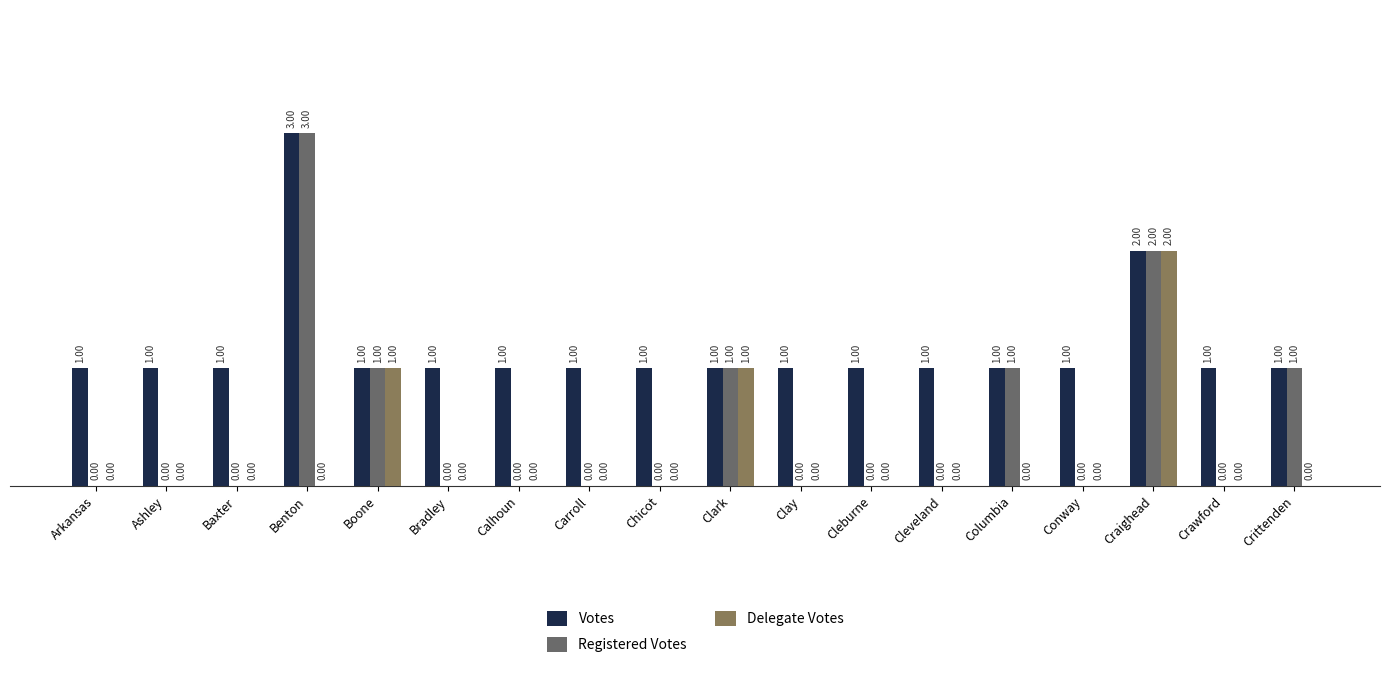

Where is Votes nearest to the value 2?

Craighead